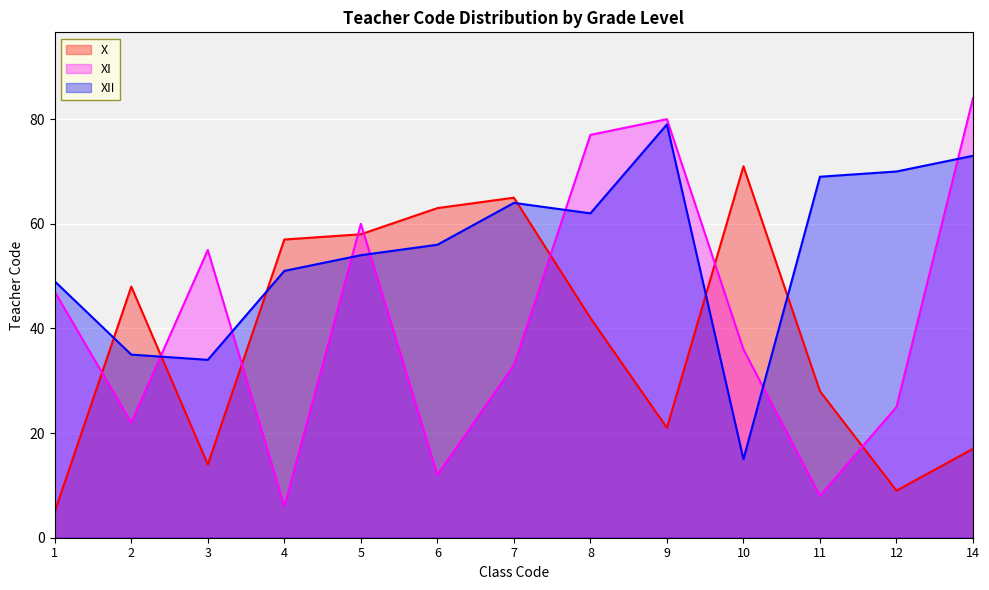

Is it true that XI equals 18 at 3?

False